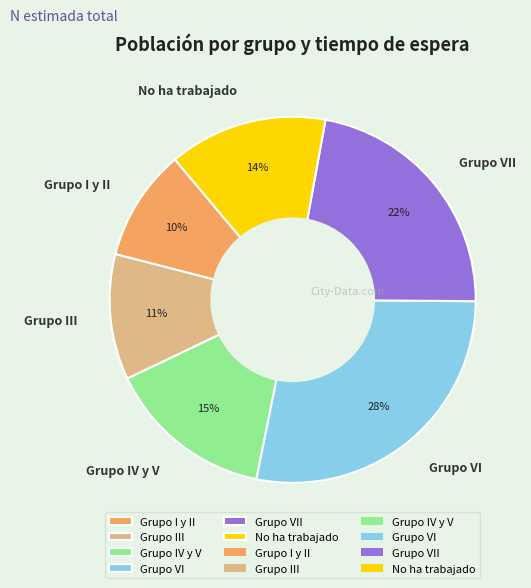

Do Grupo I y II and Grupo IV y V together represent more than half of the pie?

No